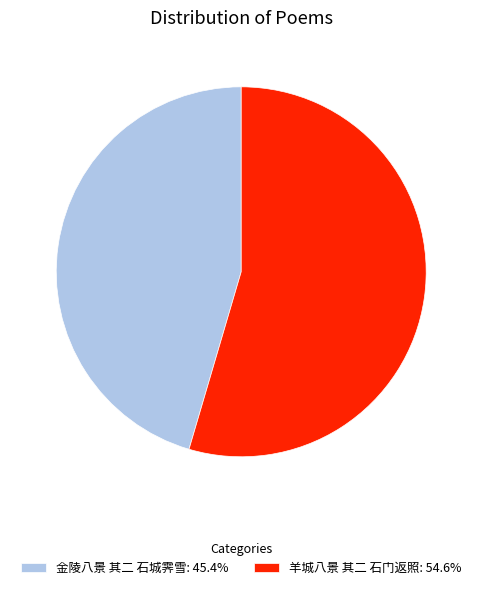

True or false: 羊城八景 其二 石门返照 accounts for 55% of the total.

True